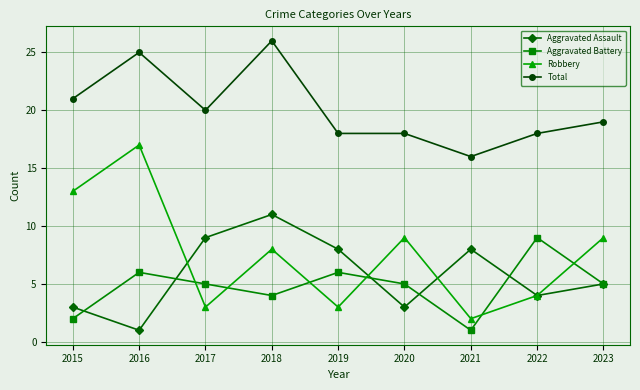

What are all the series names shown in the legend?

Aggravated Assault, Aggravated Battery, Robbery, Total